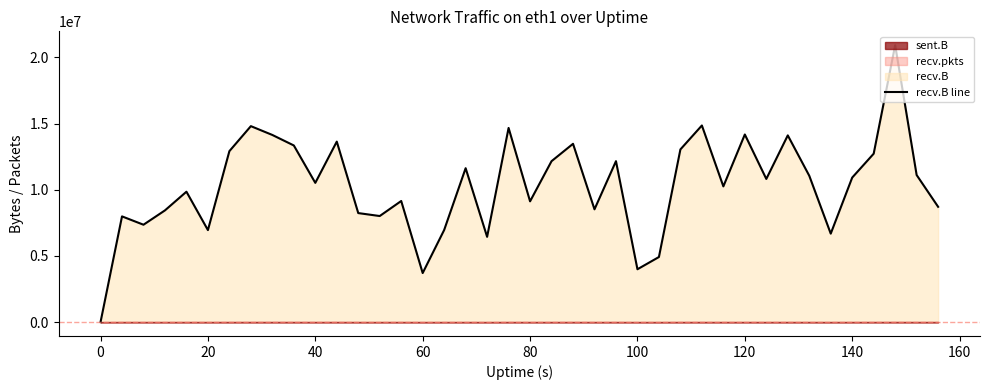

Does the chart have visible grid lines?

No